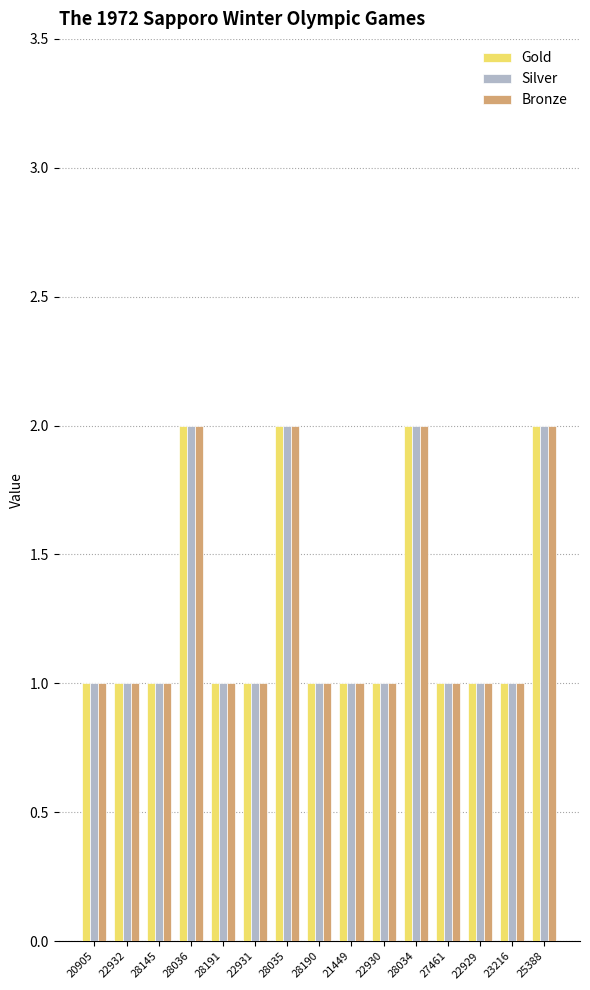

What is the sum of all Gold values?

19